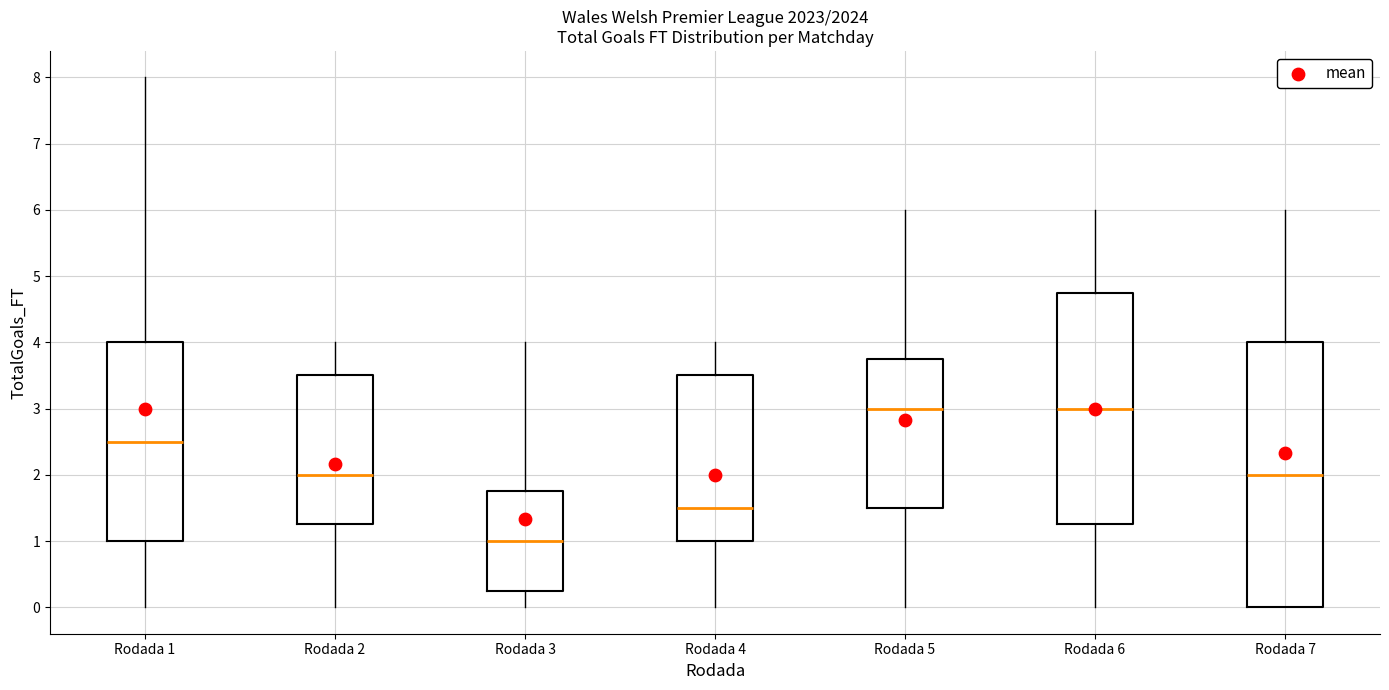

Reading left to right, transcribe this box plot: for each box, give where its median line is, the range the box spans, and where its two whiskers end, as read against the y-axis. The values are not printed on the chart, so give them approximately, as read against the axis.

Rodada 1: median 2.5, box 1.0 to 4.0, whiskers 0.0 to 8.0
Rodada 2: median 2.0, box 1.3 to 3.5, whiskers 0.0 to 4.0
Rodada 3: median 1.0, box 0.3 to 1.8, whiskers 0.0 to 4.0
Rodada 4: median 1.5, box 1.0 to 3.5, whiskers 0.0 to 4.0
Rodada 5: median 3.0, box 1.5 to 3.8, whiskers 0.0 to 6.0
Rodada 6: median 3.0, box 1.3 to 4.8, whiskers 0.0 to 6.0
Rodada 7: median 2.0, box 0.0 to 4.0, whiskers 0.0 to 6.0